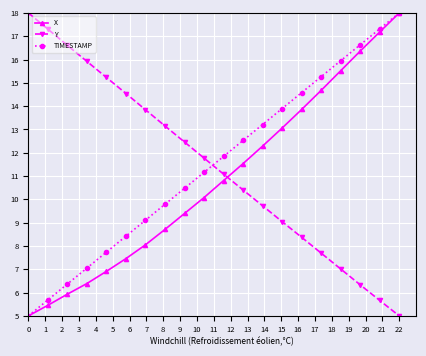

True or false: TIMESTAMP has more than 2 points higher than both neighbors.

False